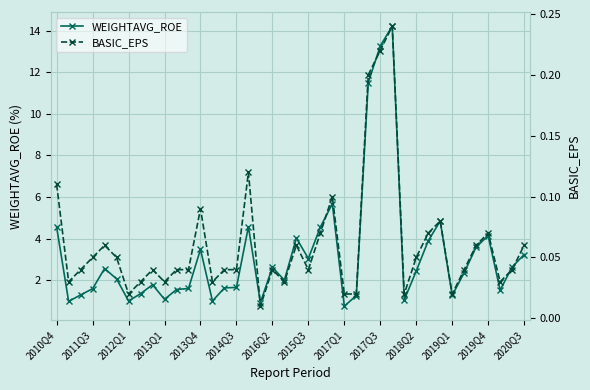

In WEIGHTAVG_ROE, how many points are higher than both neighbors (excluding endpoints)?

10